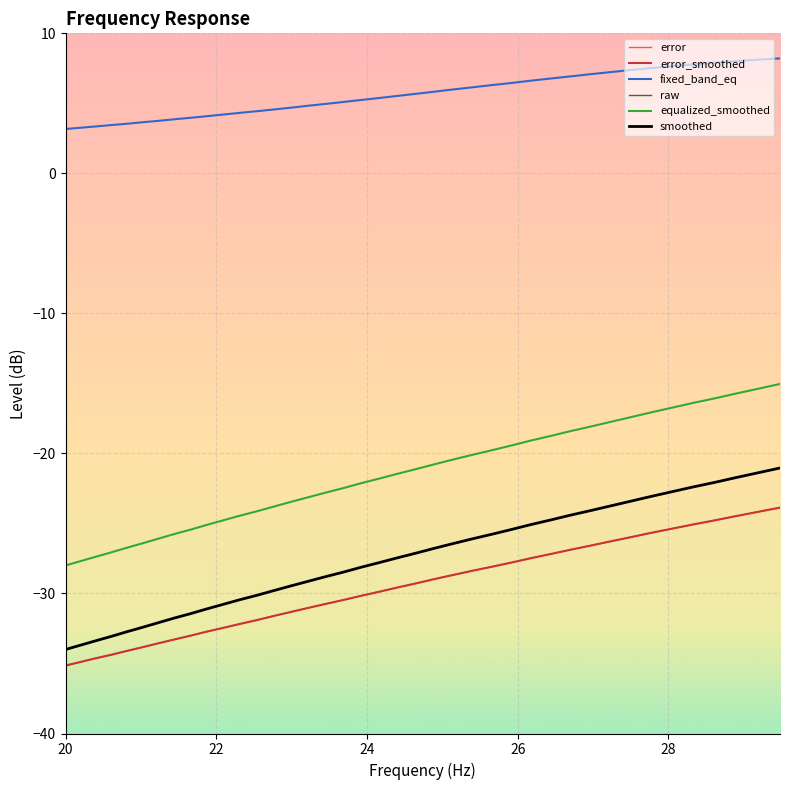

Which series has the largest total across all categories?

fixed_band_eq